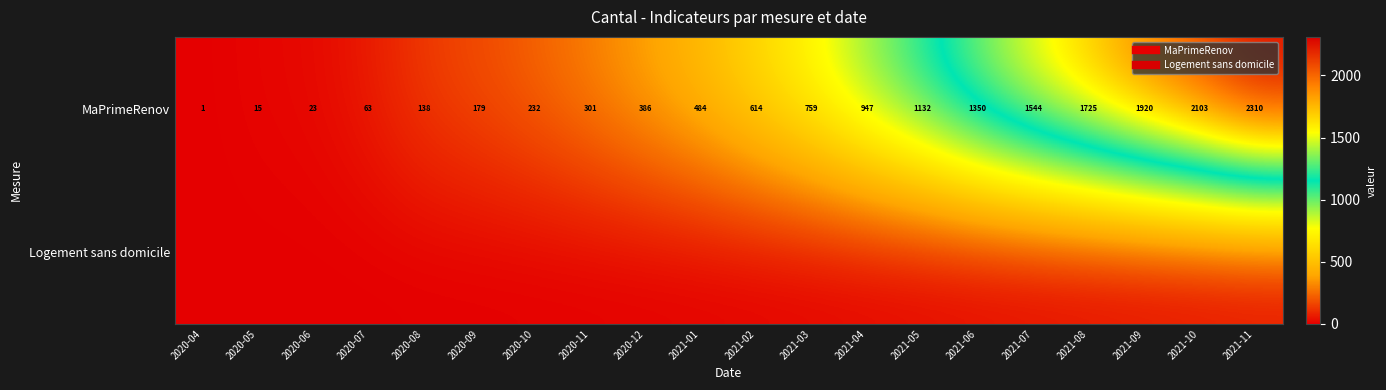

How many distinct data groups are displayed?

2